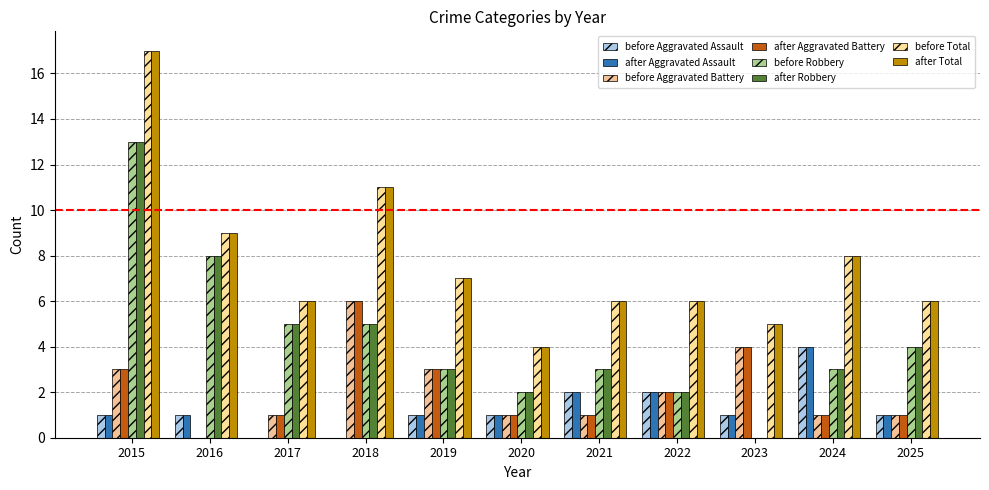

How many data points does each series have?

11